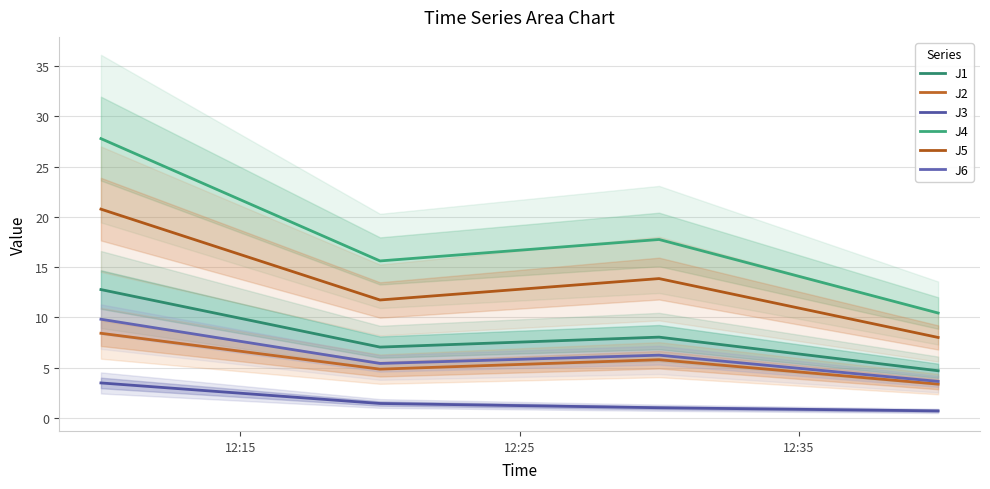

Rank the series by their maximum value, from highest to lowest.

J4, J5, J1, J6, J2, J3